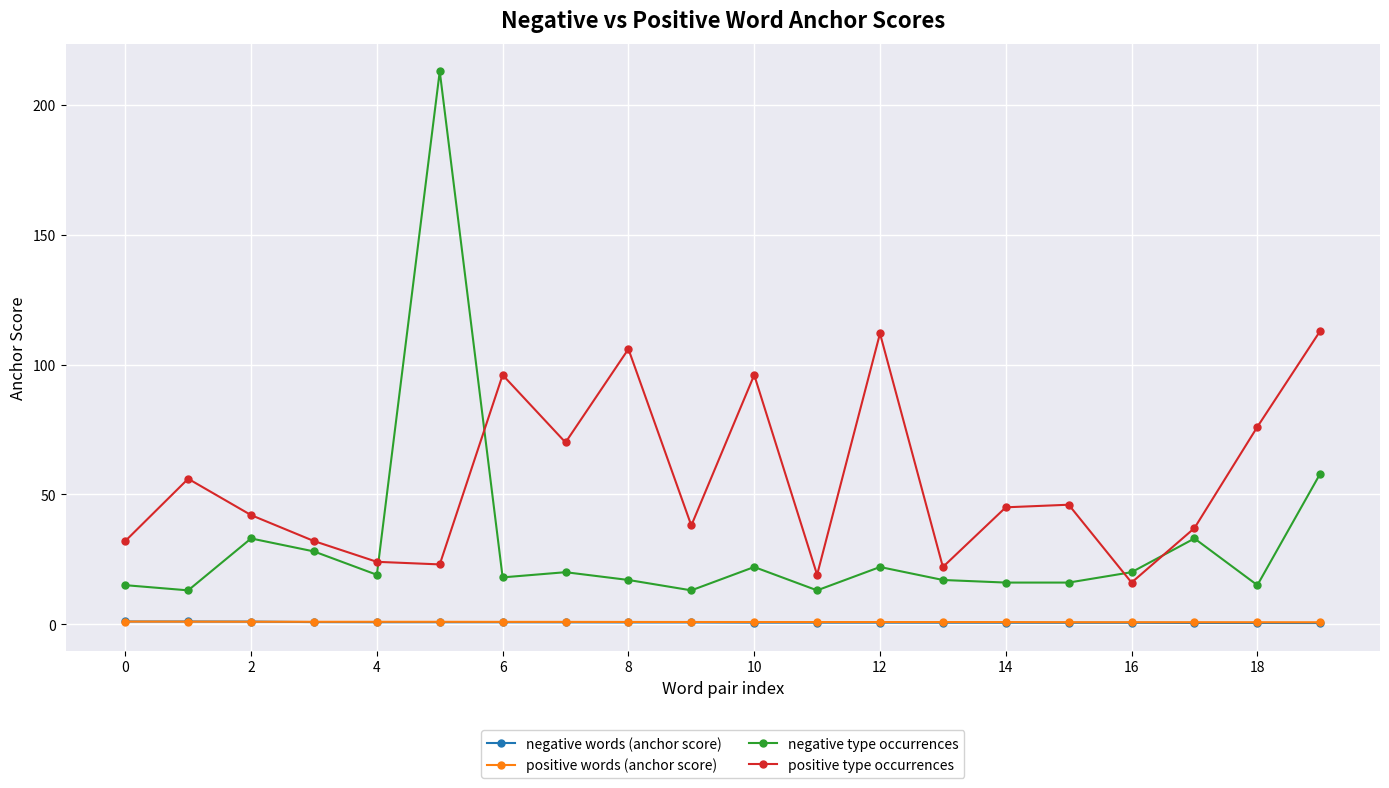

True or false: negative words (anchor score) and negative type occurrences cross at least once.

False